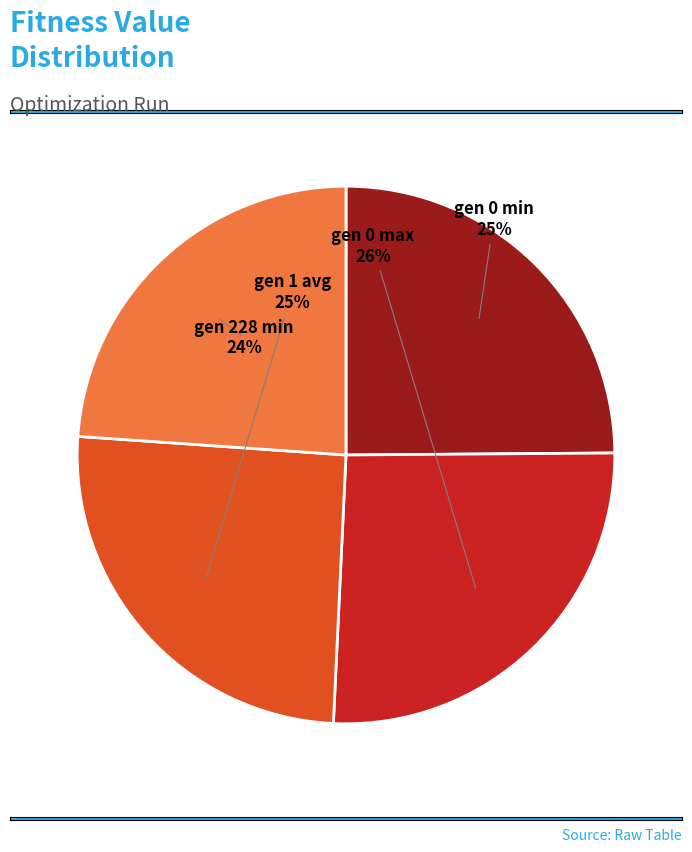

True or false: gen 0 min accounts for 13% of the total.

False